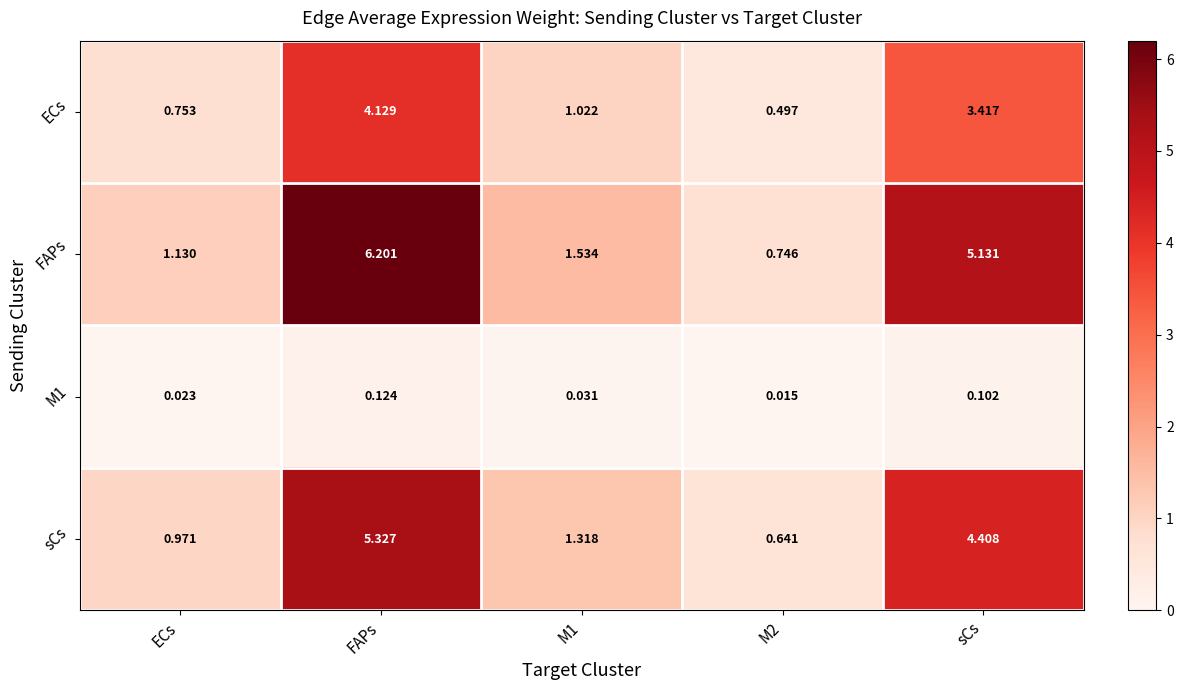

Count the number of categories in the chart.

5